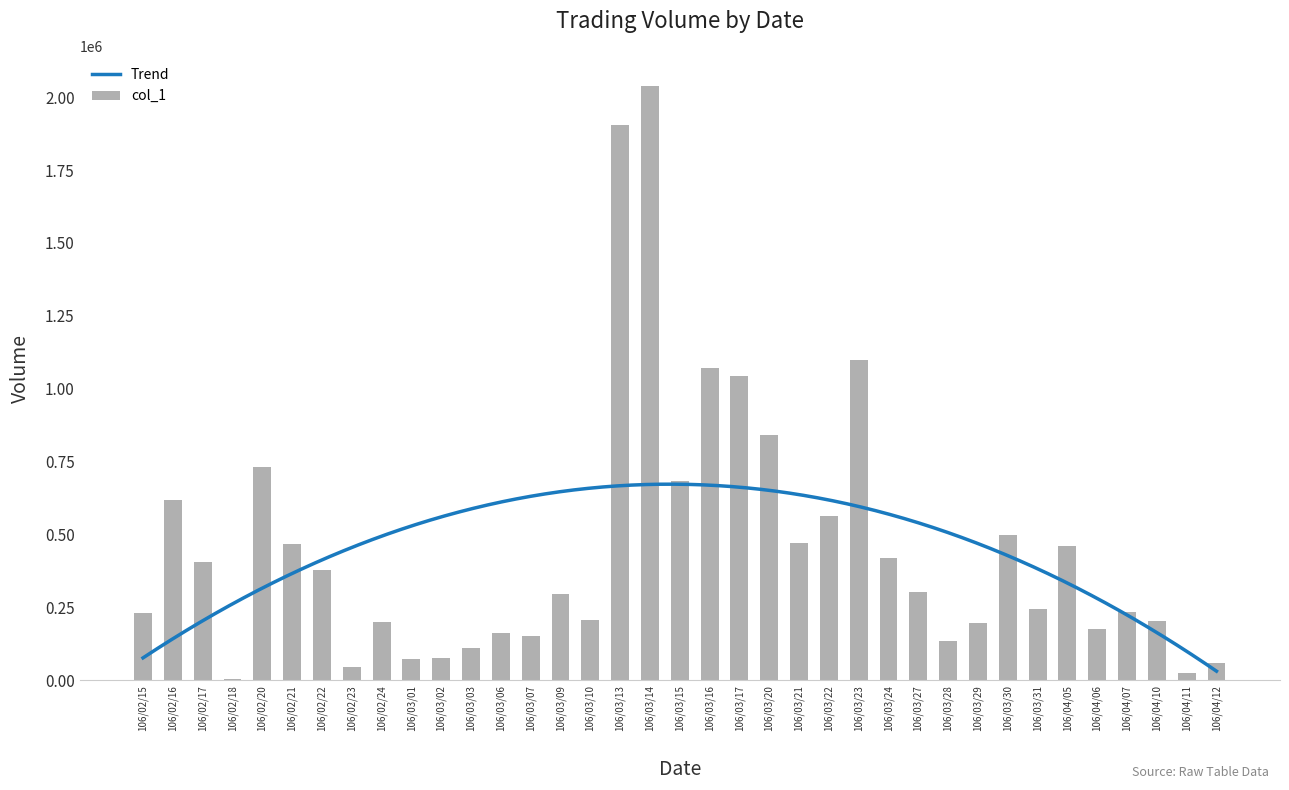

The value of col_1 at 106/03/24 is 420000. True or false?

True